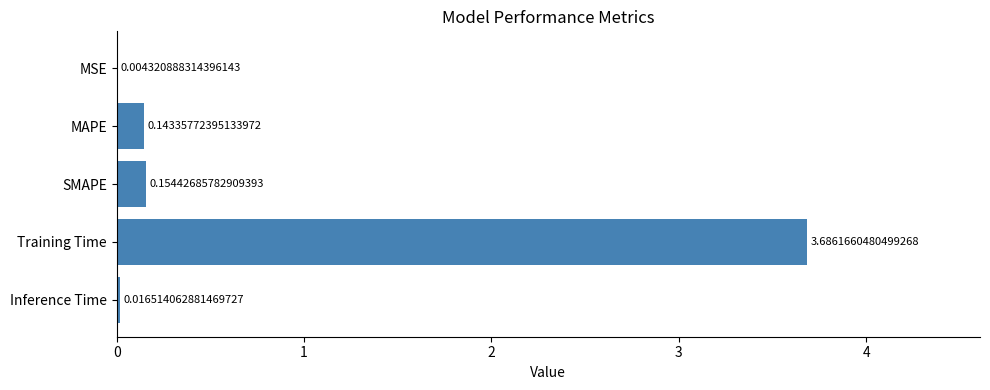

What is the average value?

0.8